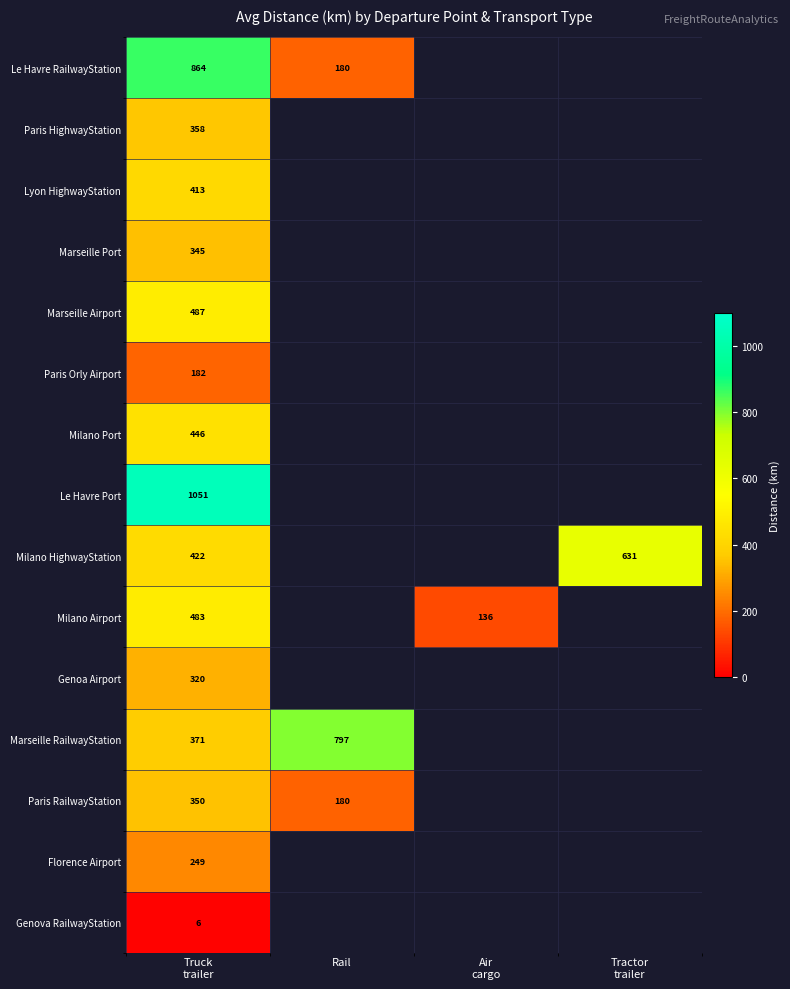

Where is Milano HighwayStation nearest to the value 526?

Truck trailer